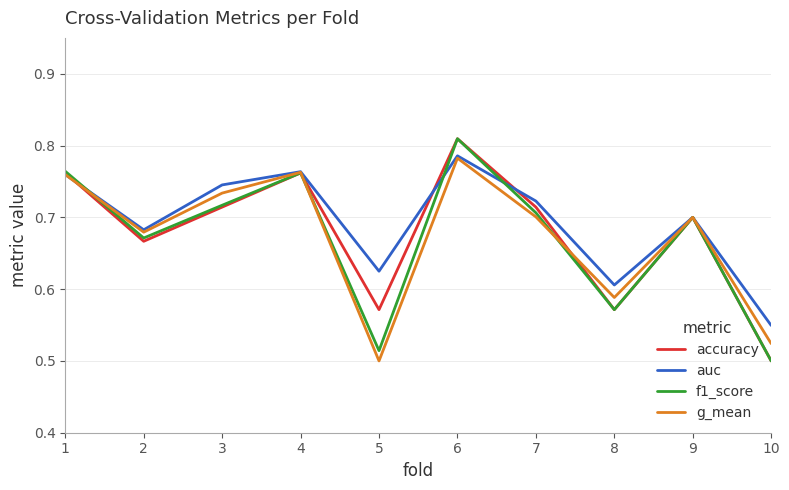

Between 1 and 7, which series saw the biggest shift?

g_mean